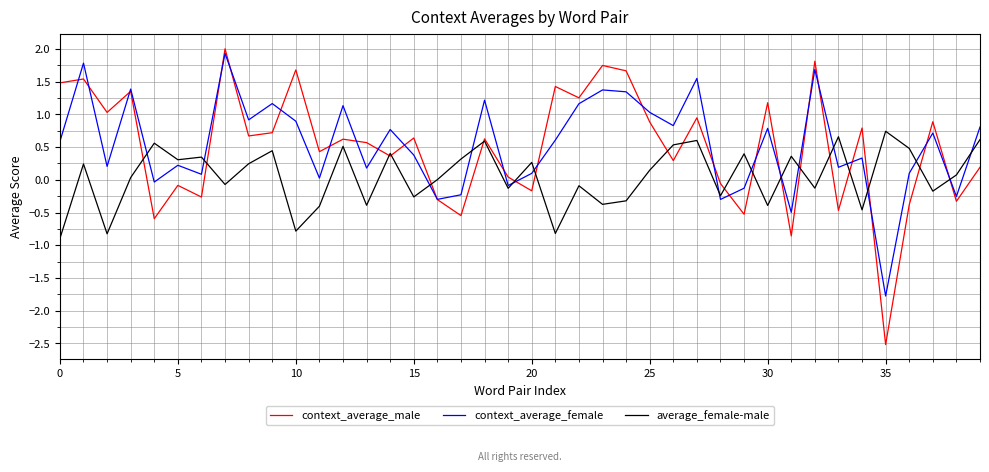

After their last crossing, which series has the higher values: average_female-male or context_average_male?

average_female-male